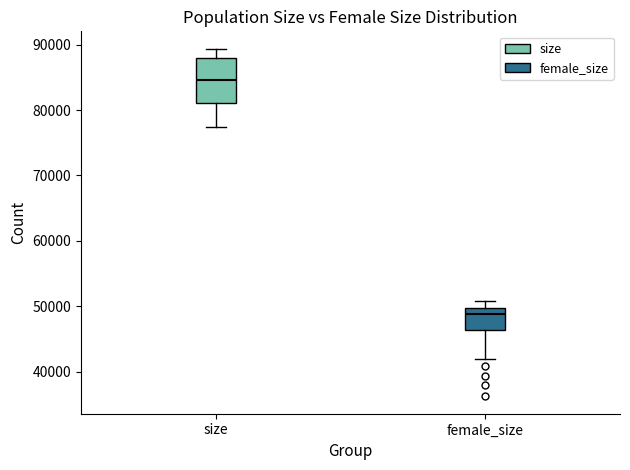

Which box's median line is the highest?

size